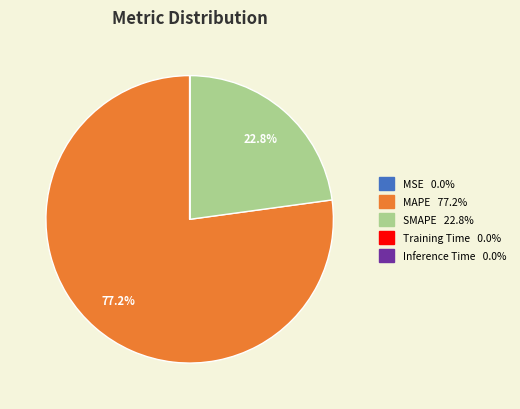

Which category has the biggest portion of the pie?

MAPE